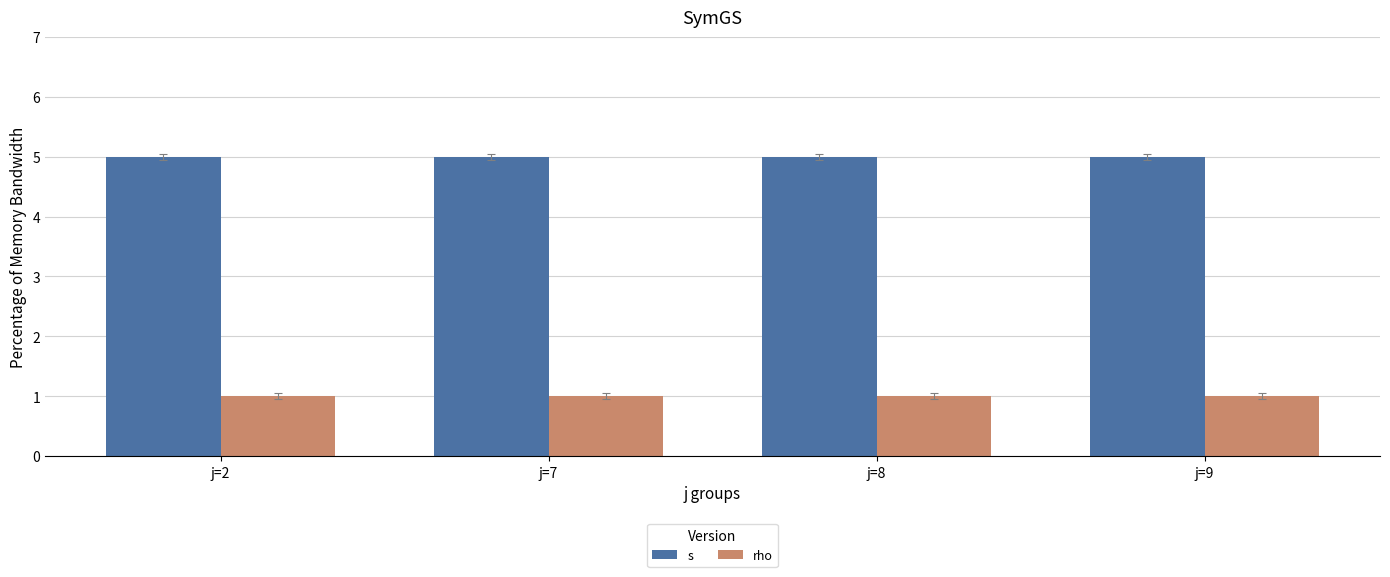

What is the spread (max minus min) of values at j=9?

4